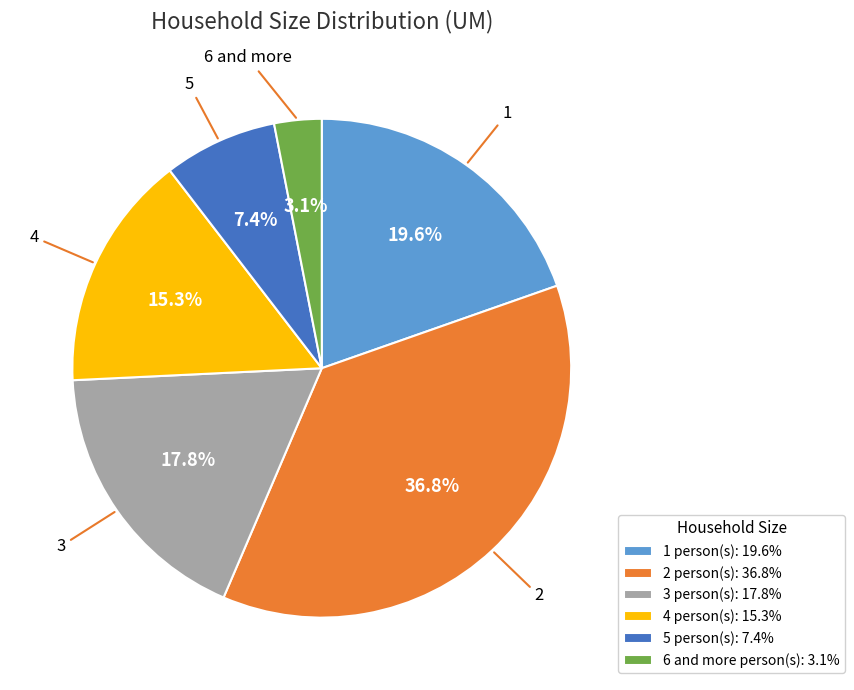

Does 1 represent more than half of the total?

No